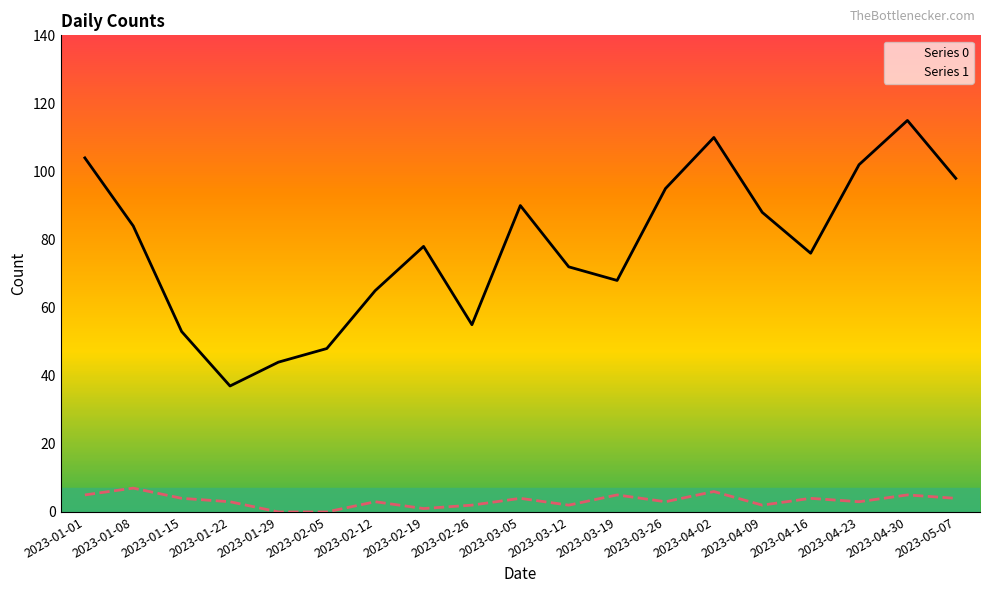

Where is the first local maximum for Series 1?

2023-01-08